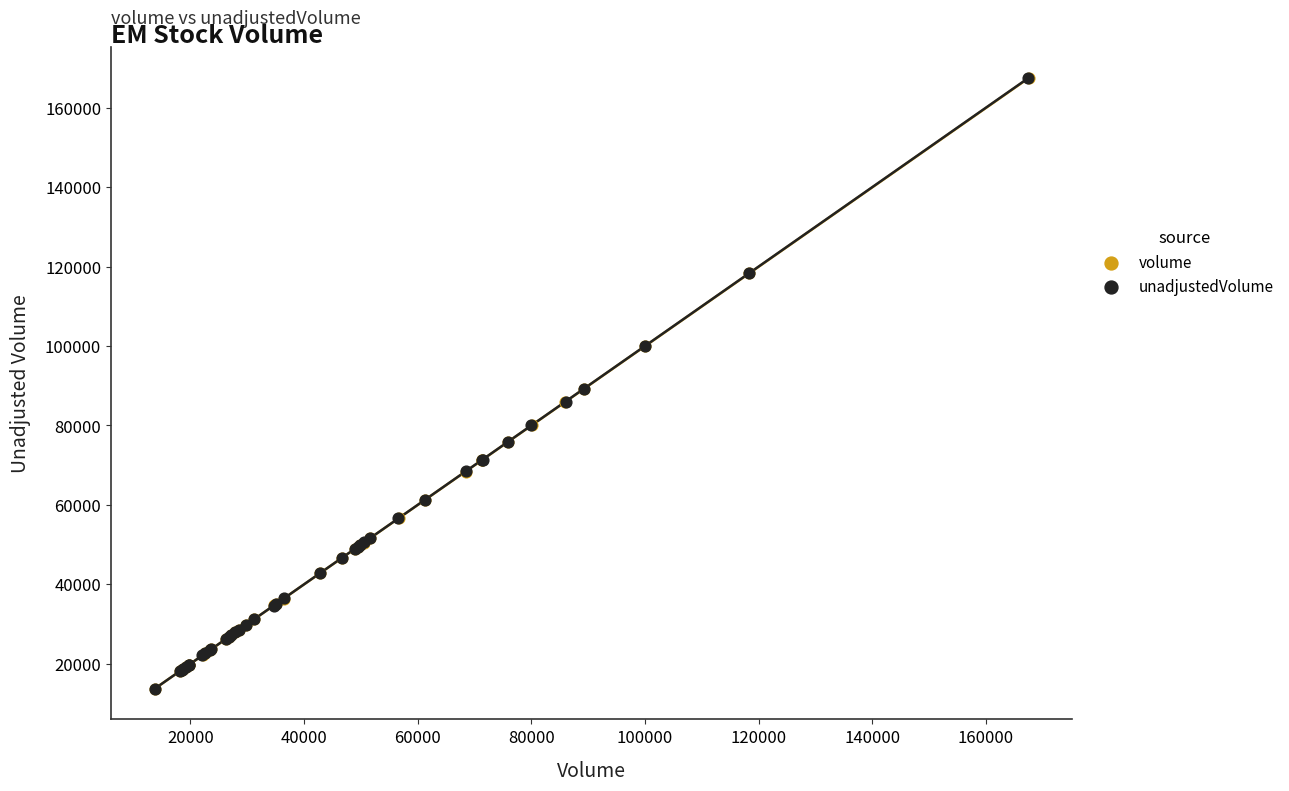

Which series has the largest Y range (max minus min)?

unadjustedVolume